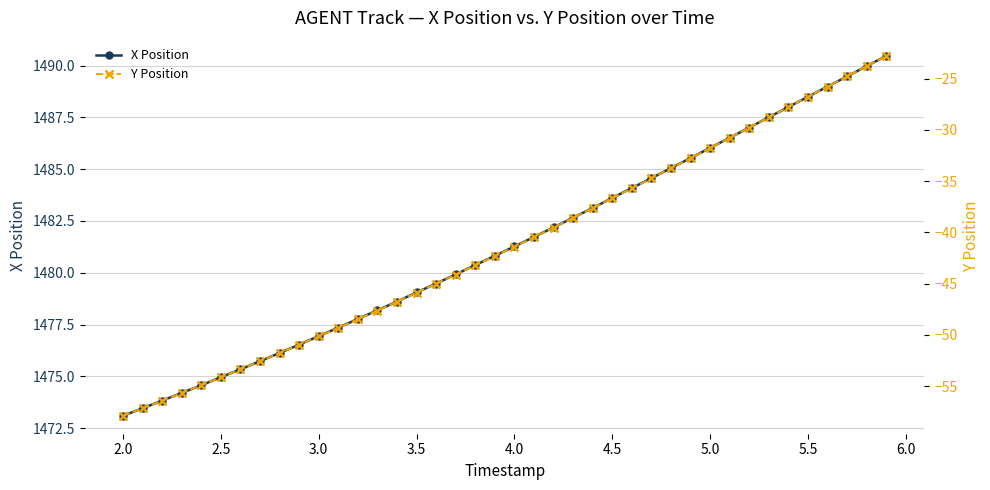

The X Position series shows 913.7 at 5.0. True or false?

False